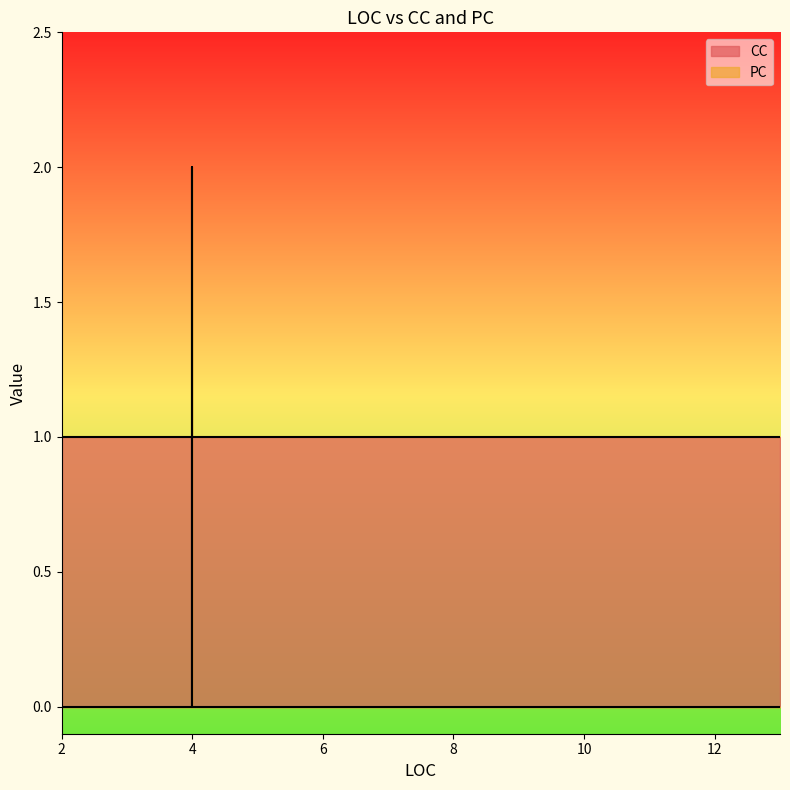

How many intersections are there between CC and PC?

2